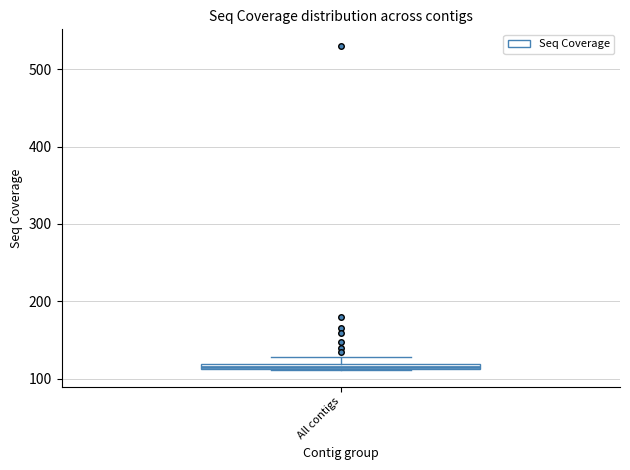

Where is the lower edge of the box for All contigs on the y-axis? The values are not printed on the chart, so give them approximately, as read against the axis.

110